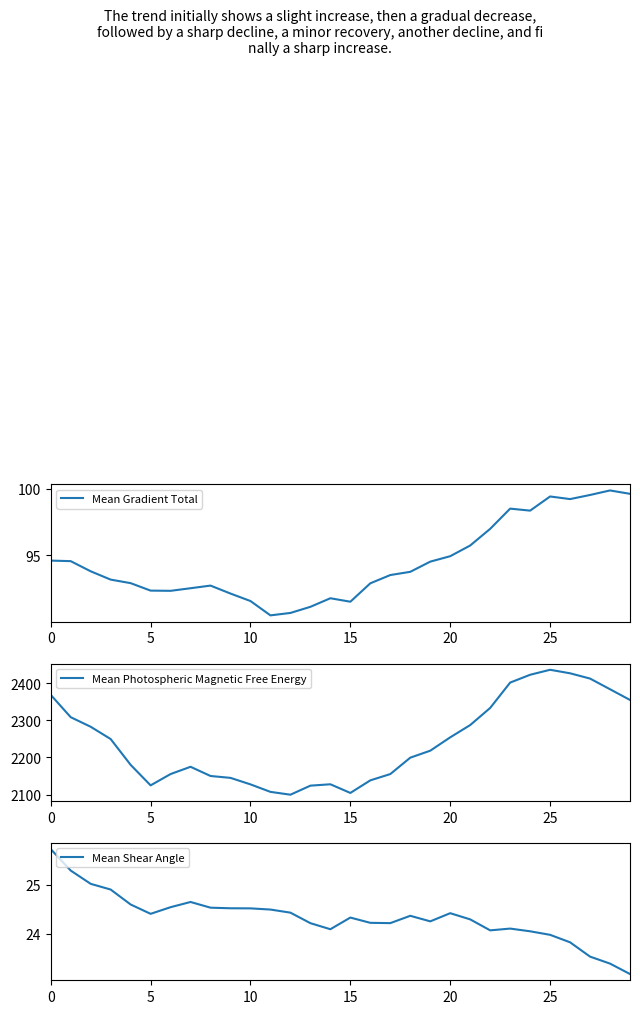

What is the highest value of the Mean Gradient Total series?

99.9